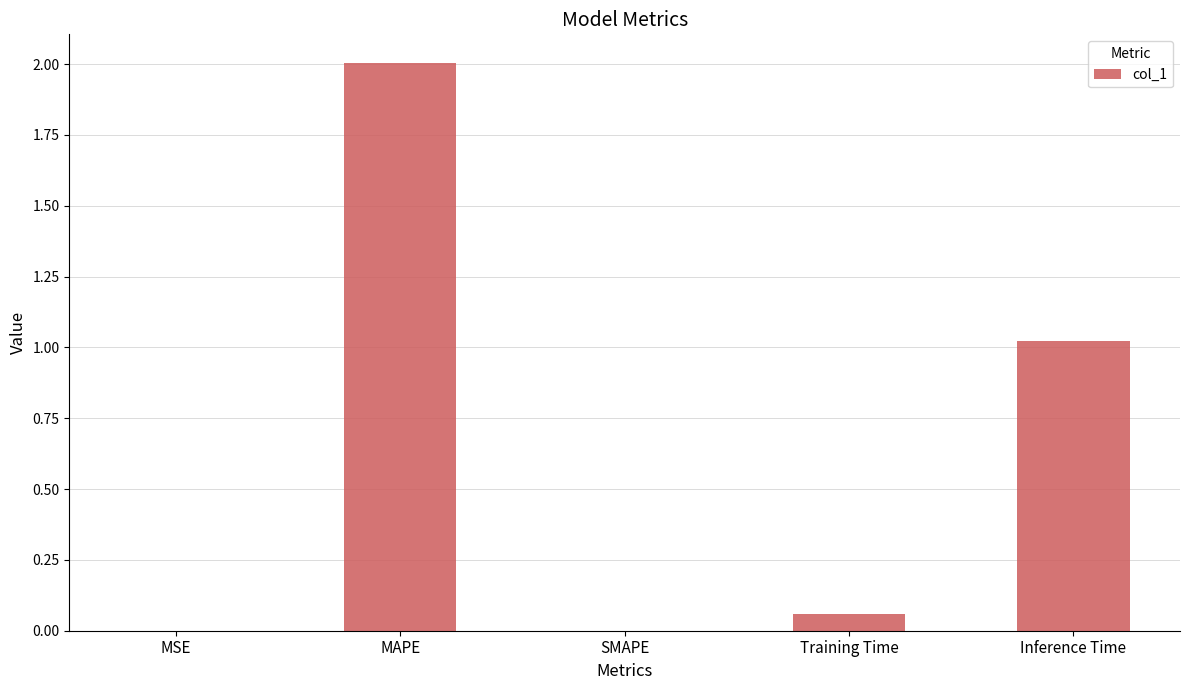

What is the change in value from MAPE to Training Time?

-1.9